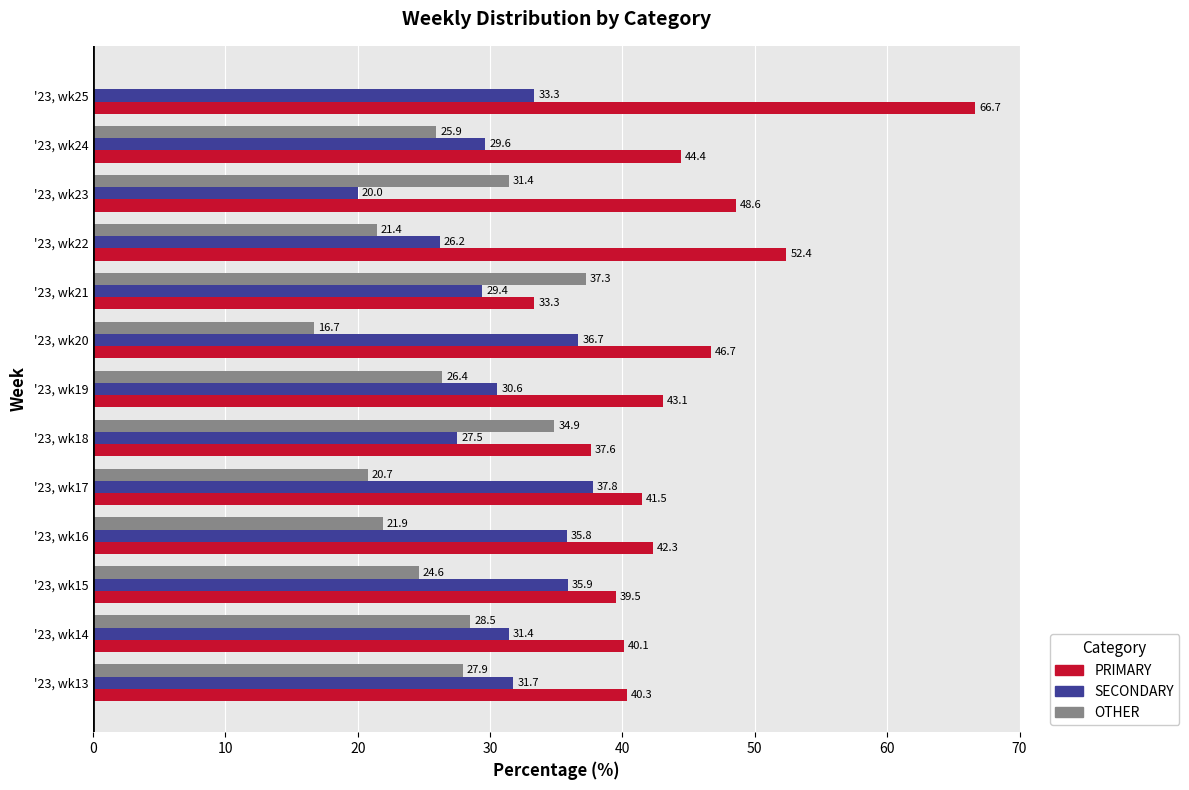

Which category has the highest value in the SECONDARY series?

'23, wk17